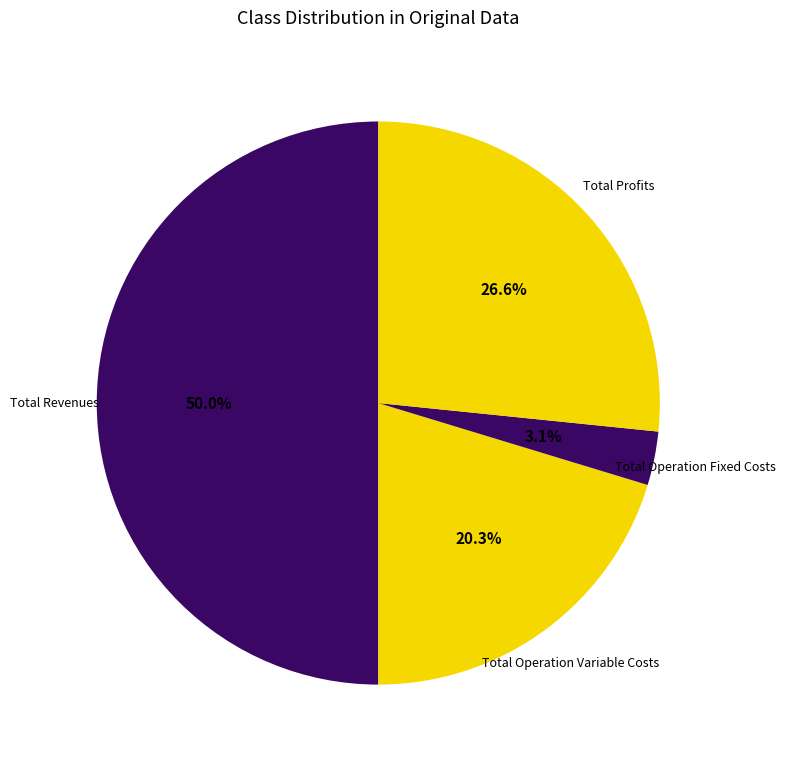

Is there any slice that represents more than half of the pie?

No